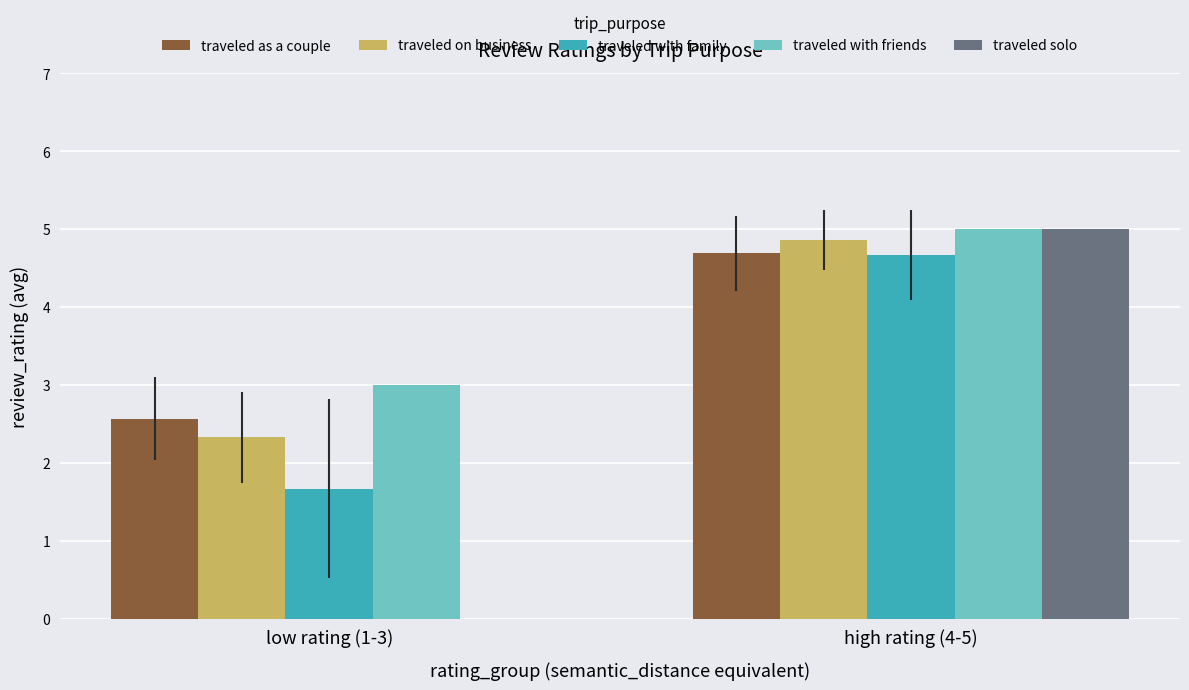

At which label does traveled with family first exceed 4?

high rating (4-5)